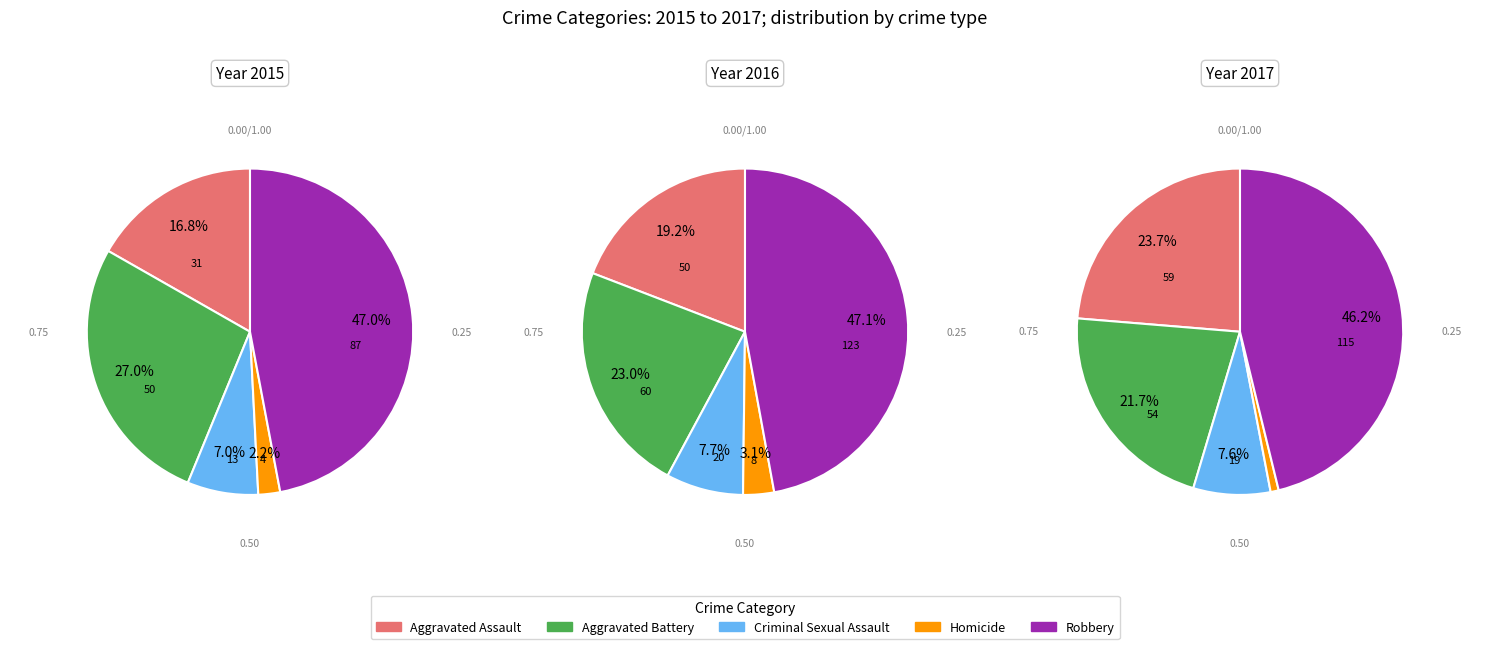

What is the total percentage of 3 and values_2017?

9.2%